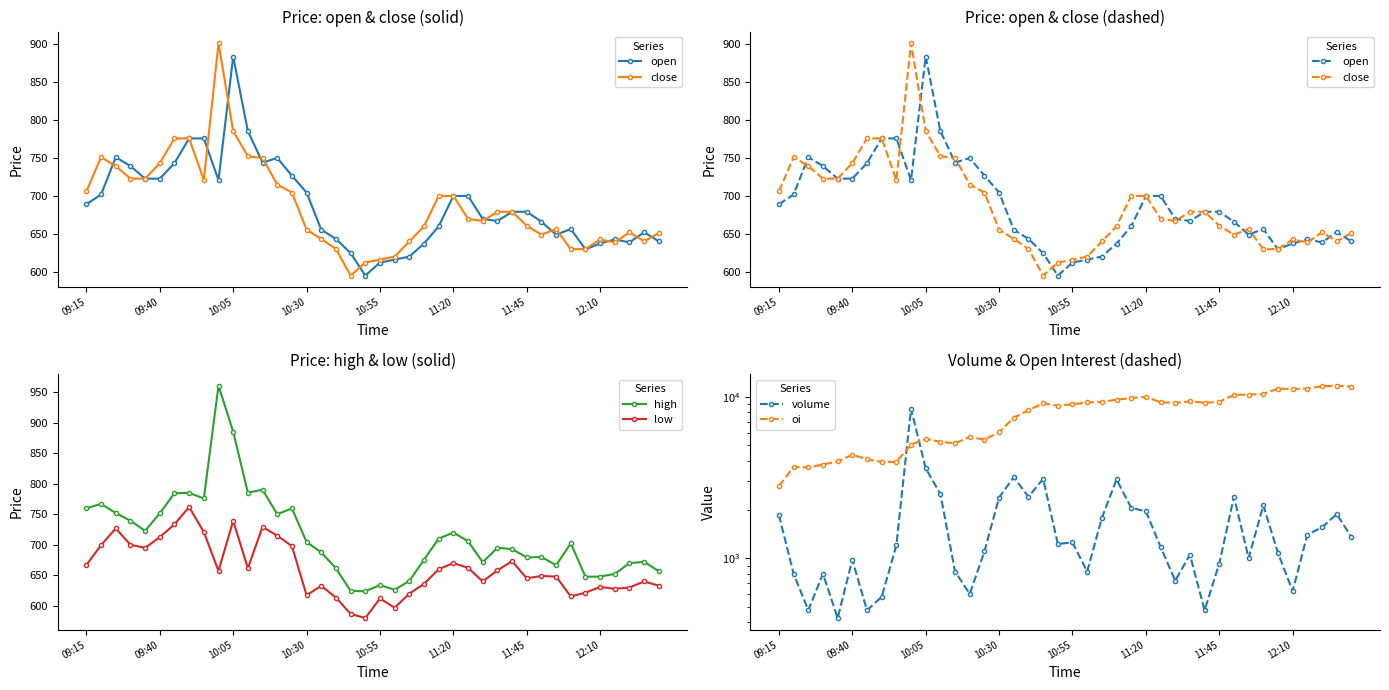

Does the chart display data point markers on the line(s)?

Yes